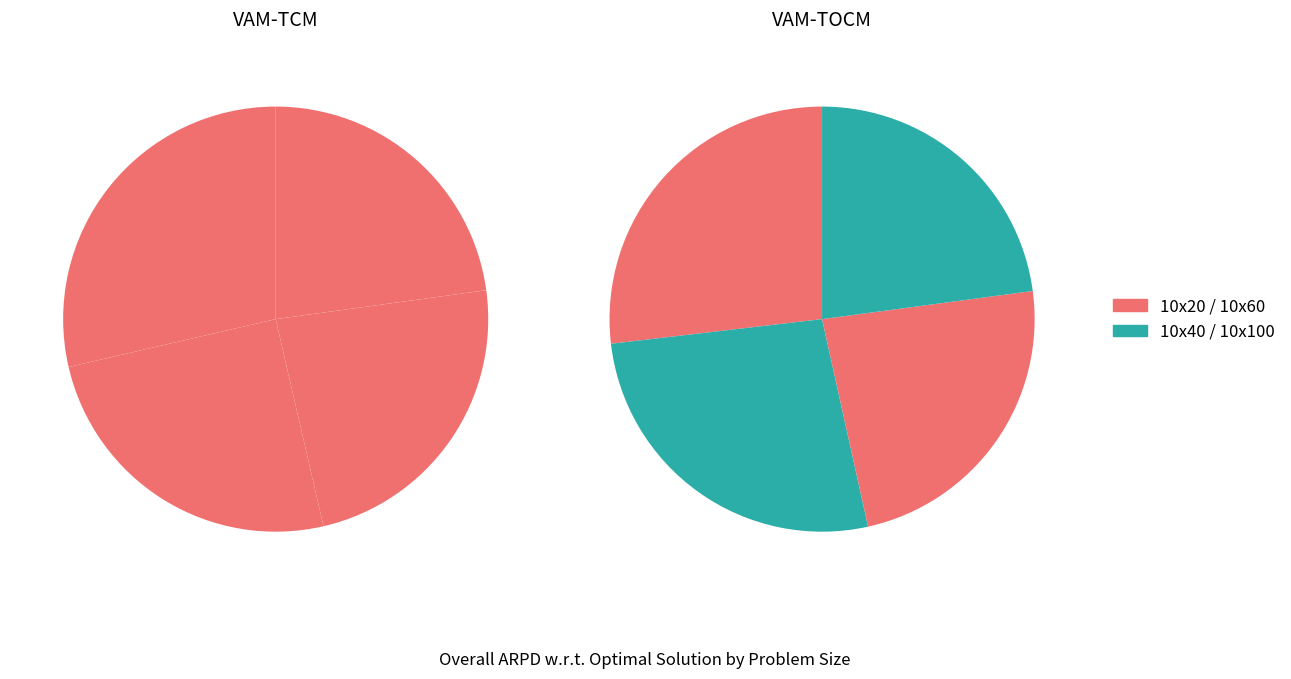

What is the spread (max minus min) of values at 10x40?

3.2